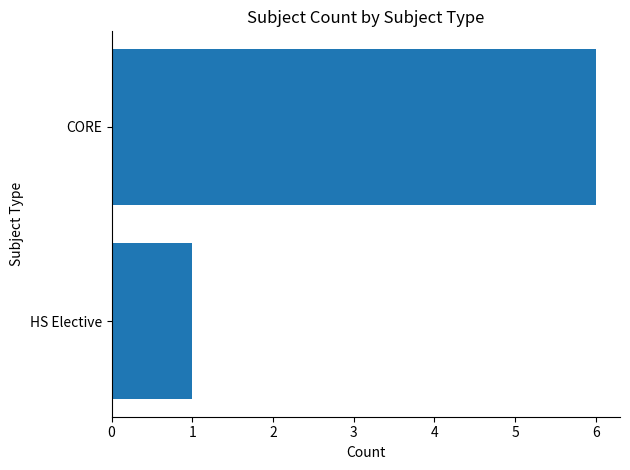

List the labels in order of value, smallest first.

HS Elective, CORE